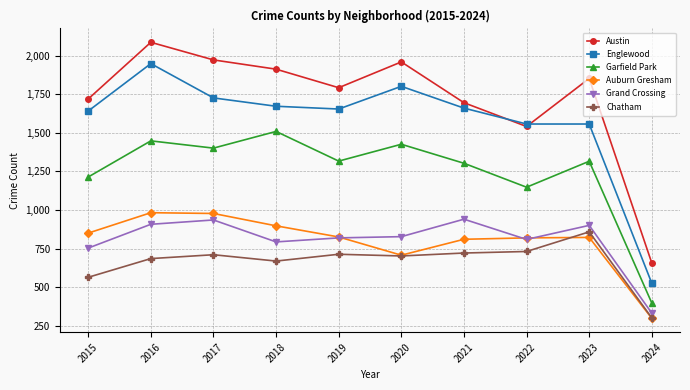

What is the spread (max minus min) of values at 2018?

1242